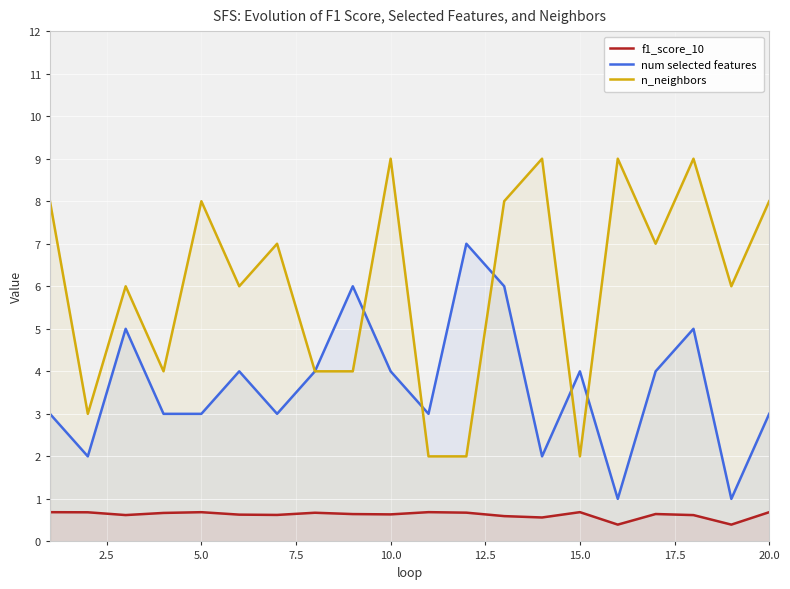

What are all the series names shown in the legend?

f1_score_10, num selected features, n_neighbors